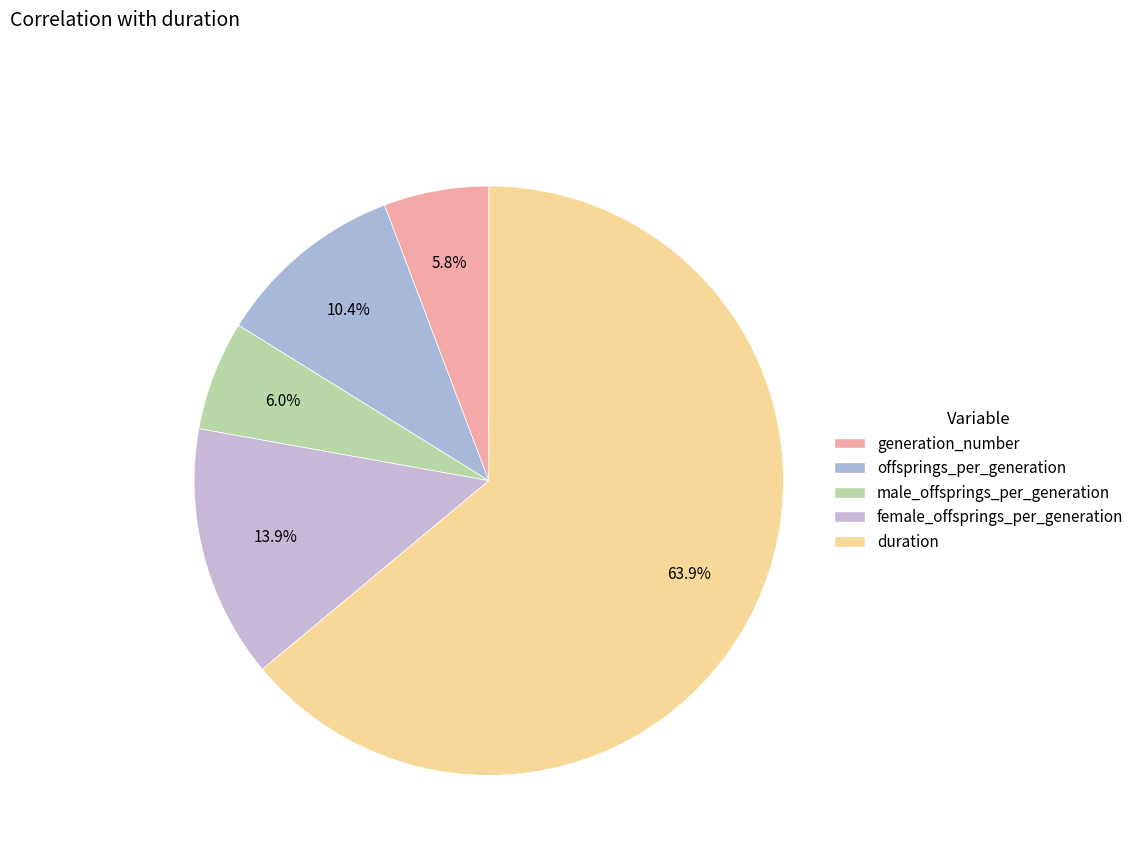

The male_offsprings_per_generation slice represents 13% of the pie. True or false?

False